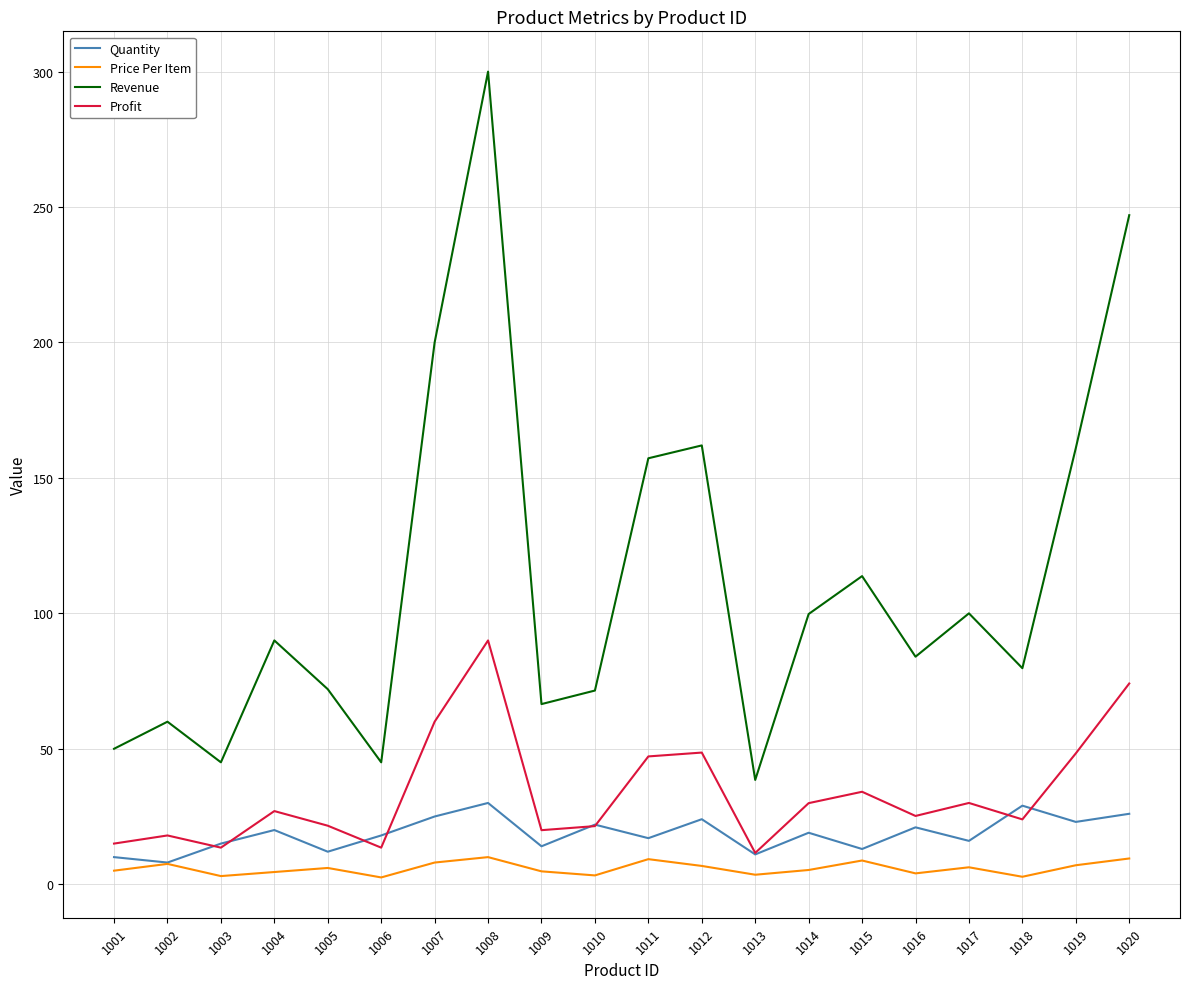

True or false: Price Per Item and Revenue cross at least once.

False